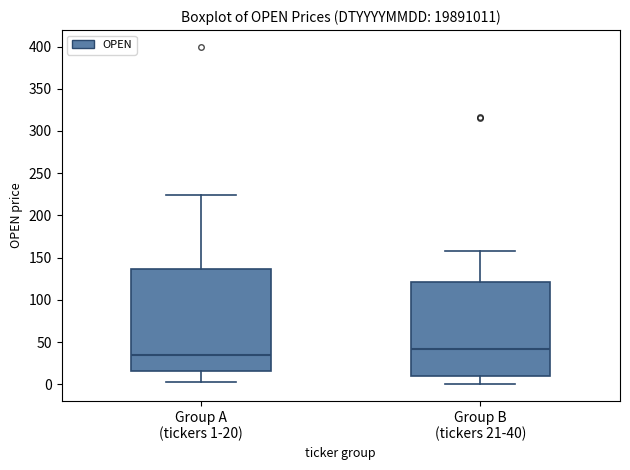

Which box's median line is the lowest?

Group A (tickers 1-20)